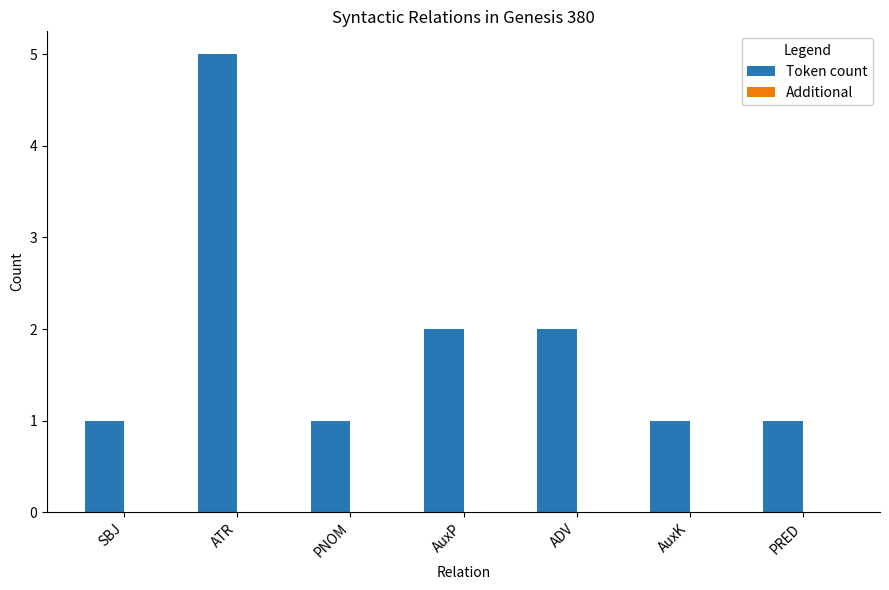

How many bars are there in total?

7